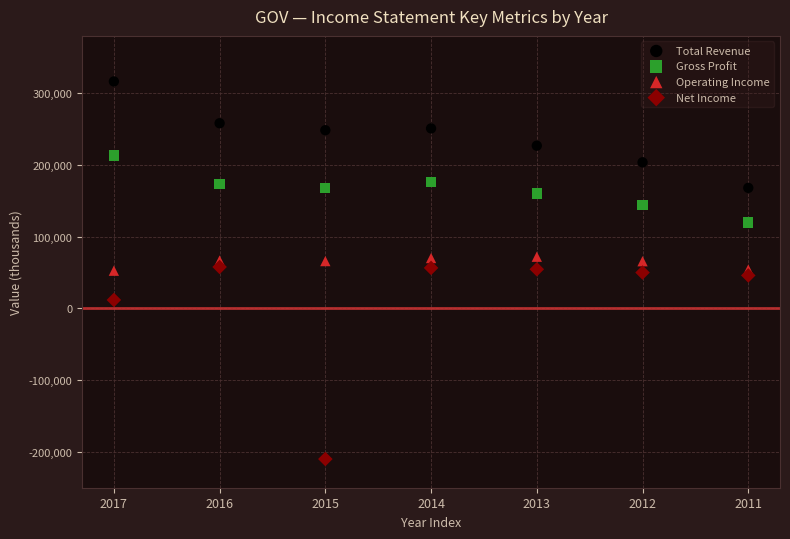

Across all data points, what is the range of Y values (max minus min)?

526500